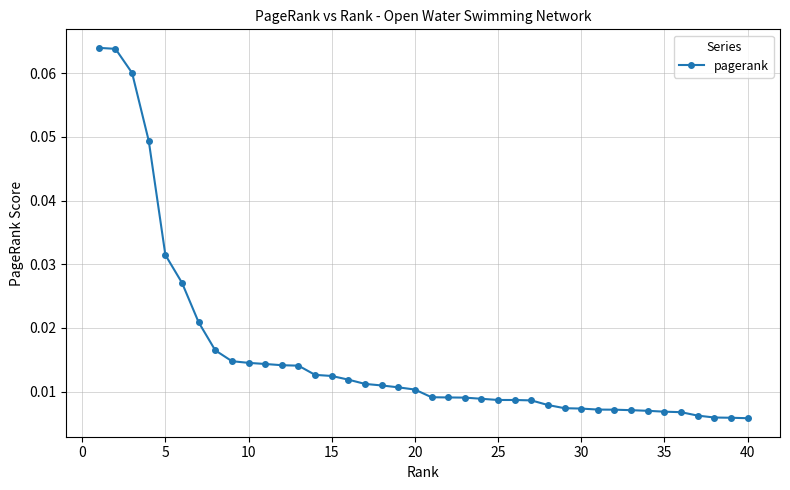

What is the sum of all values?

0.6